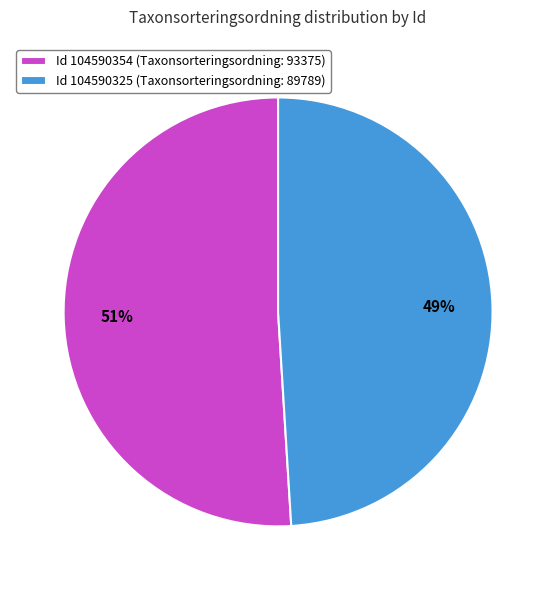

Which has a higher value, Id 104590354 (Taxonsorteringsordning: 93375) or Id 104590325 (Taxonsorteringsordning: 89789)?

Id 104590354 (Taxonsorteringsordning: 93375)